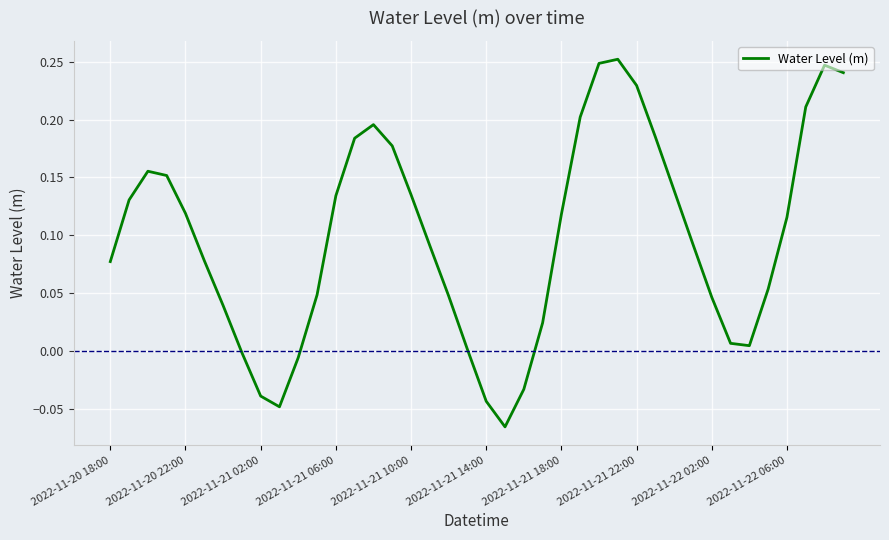

Is it true that the value at 2022-11-22 06:00 is 0.2?

False